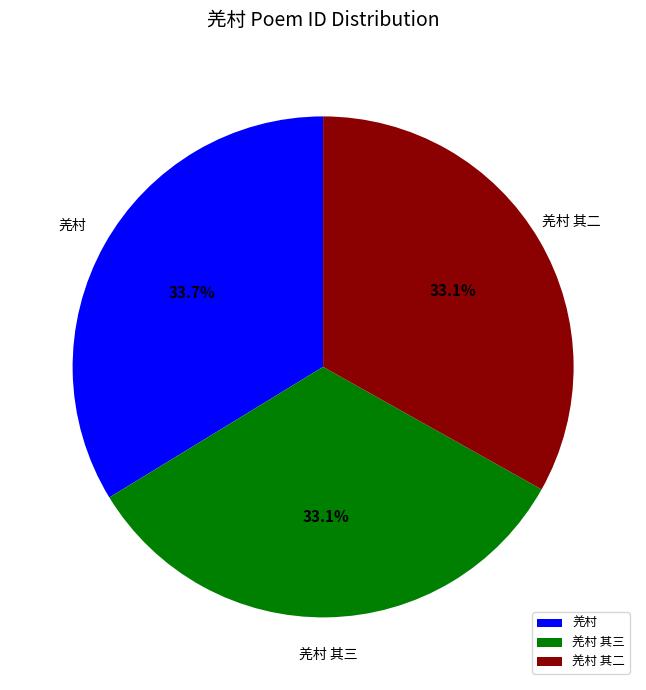

Which category has the biggest portion of the pie?

羌村